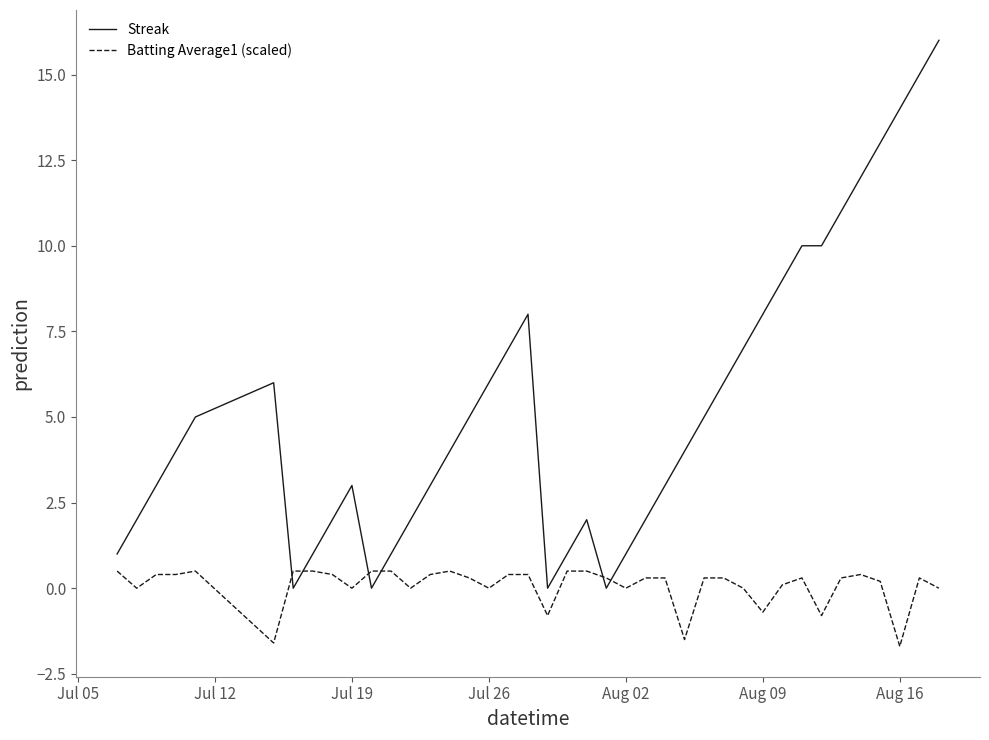

After their last crossing, which series has the higher values: Streak or Batting Average1 (scaled)?

Streak